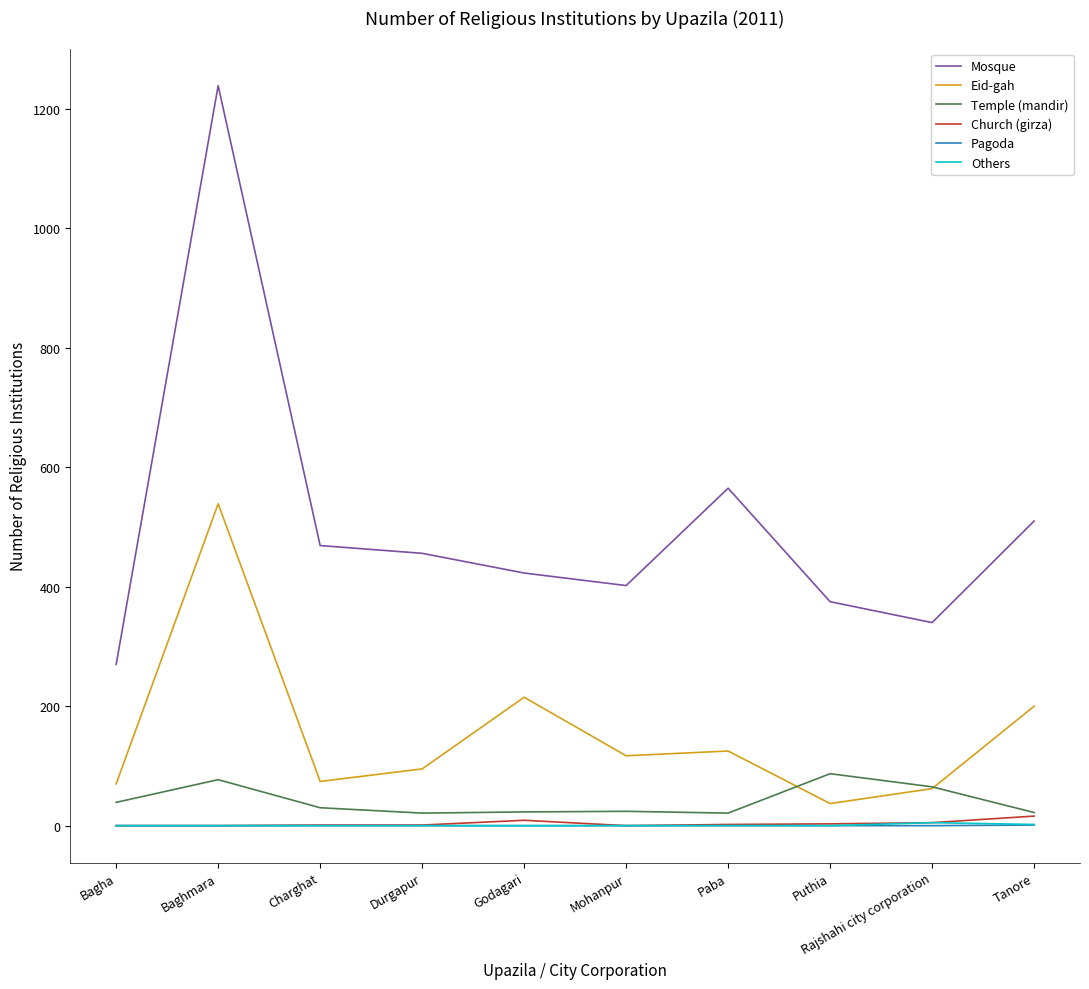

Which series has the largest range (max minus min)?

Mosque